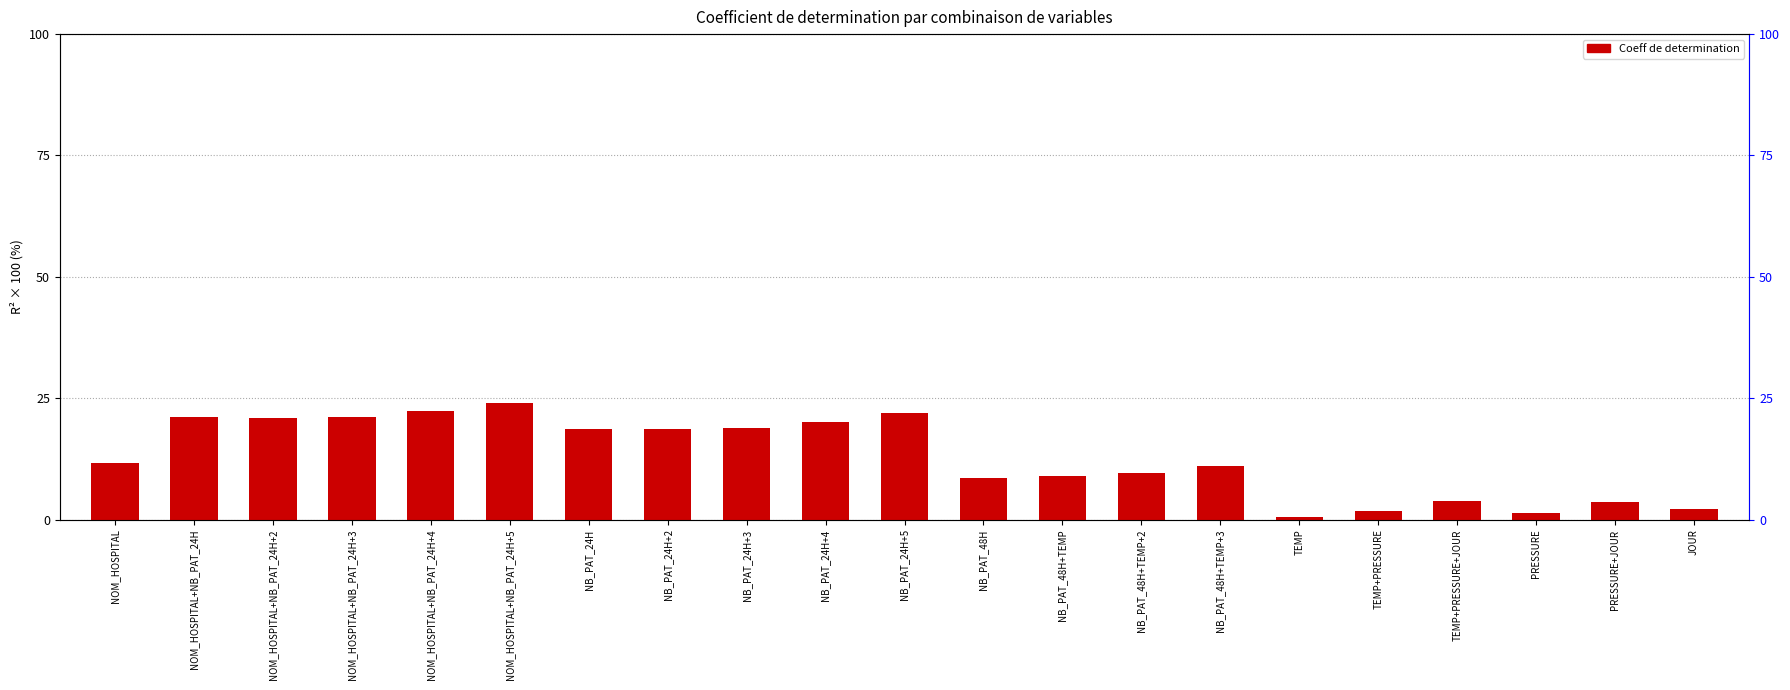

Which category has the lowest value across all series?

TEMP